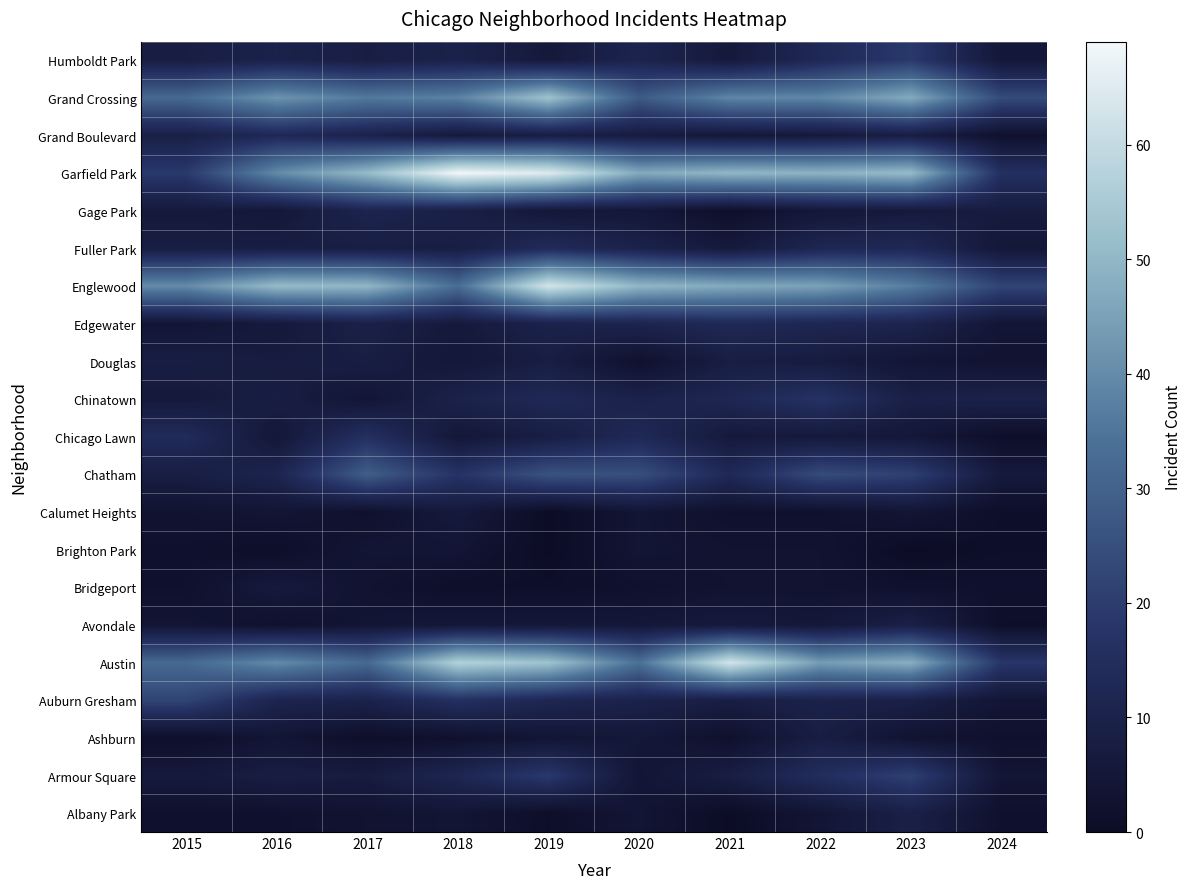

Reading left to right, what are all the values shown in this chart?

Albany Park: 2015=2	2016=2	2017=3	2018=4	2019=1	2020=4	2021=0	2022=4	2023=9	2024=2
Armour Square: 2015=6	2016=8	2017=7	2018=12	2019=19	2020=4	2021=8	2022=15	2023=21	2024=4
Ashburn: 2015=1	2016=4	2017=1	2018=2	2019=4	2020=5	2021=2	2022=8	2023=3	2024=2
Auburn Gresham: 2015=22	2016=11	2017=10	2018=16	2019=12	2020=10	2021=8	2022=10	2023=9	2024=4
Austin: 2015=32	2016=40	2017=32	2018=57	2019=53	2020=34	2021=63	2022=44	2023=48	2024=18
Avondale: 2015=4	2016=2	2017=4	2018=5	2019=5	2020=5	2021=6	2022=5	2023=9	2024=1
Bridgeport: 2015=2	2016=6	2017=3	2018=1	2019=1	2020=2	2021=3	2022=3	2023=2	2024=2
Brighton Park: 2015=2	2016=1	2017=4	2018=4	2019=0	2020=4	2021=3	2022=3	2023=0	2024=1
Calumet Heights: 2015=3	2016=4	2017=2	2018=6	2019=0	2020=4	2021=2	2022=2	2023=4	2024=1
Chatham: 2015=8	2016=11	2017=29	2018=17	2019=26	2020=25	2021=13	2022=24	2023=21	2024=6
Chicago Lawn: 2015=14	2016=5	2017=16	2018=5	2019=8	2020=13	2021=6	2022=6	2023=5	2024=1
Chinatown: 2015=6	2016=8	2017=4	2018=10	2019=13	2020=10	2021=12	2022=17	2023=9	2024=10
Douglas: 2015=8	2016=7	2017=8	2018=5	2019=8	2020=2	2021=8	2022=7	2023=4	2024=3
Edgewater: 2015=4	2016=6	2017=9	2018=6	2019=10	2020=11	2021=13	2022=12	2023=11	2024=4
Englewood: 2015=40	2016=51	2017=50	2018=33	2019=63	2020=50	2021=47	2022=45	2023=37	2024=22
Fuller Park: 2015=8	2016=8	2017=8	2018=8	2019=14	2020=10	2021=6	2022=12	2023=13	2024=5
Gage Park: 2015=6	2016=5	2017=11	2018=9	2019=5	2020=5	2021=1	2022=5	2023=6	2024=7
Garfield Park: 2015=19	2016=40	2017=51	2018=69	2019=65	2020=47	2021=50	2022=49	2023=51	2024=16
Grand Boulevard: 2015=9	2016=13	2017=10	2018=6	2019=8	2020=7	2021=5	2022=6	2023=8	2024=2
Grand Crossing: 2015=32	2016=42	2017=36	2018=38	2019=53	2020=28	2021=39	2022=39	2023=47	2024=24
Humboldt Park: 2015=8	2016=10	2017=8	2018=10	2019=6	2020=11	2021=6	2022=13	2023=19	2024=5